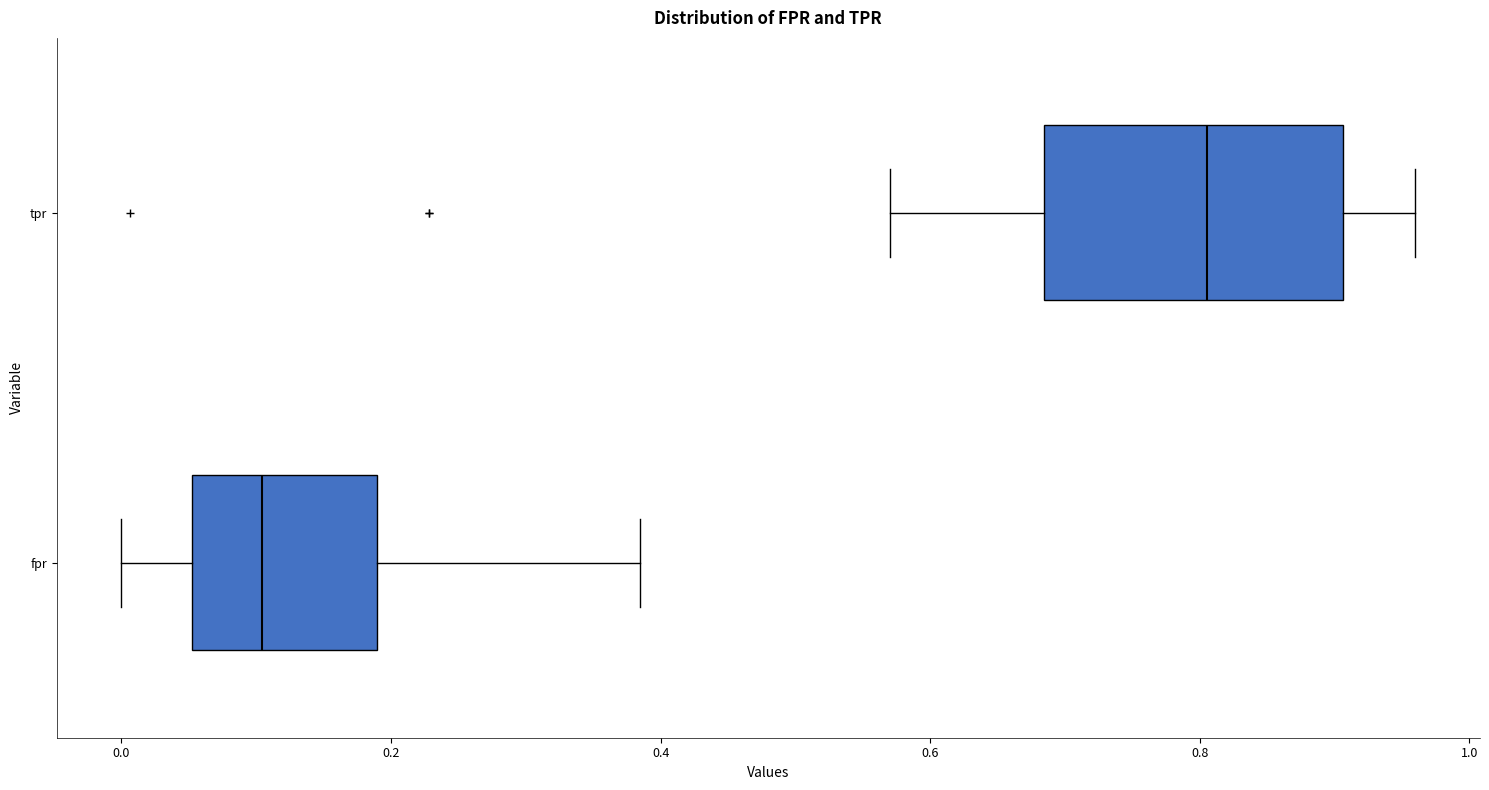

Where does the right whisker of the box for fpr end on the x-axis? The values are not printed on the chart, so give them approximately, as read against the axis.

0.38